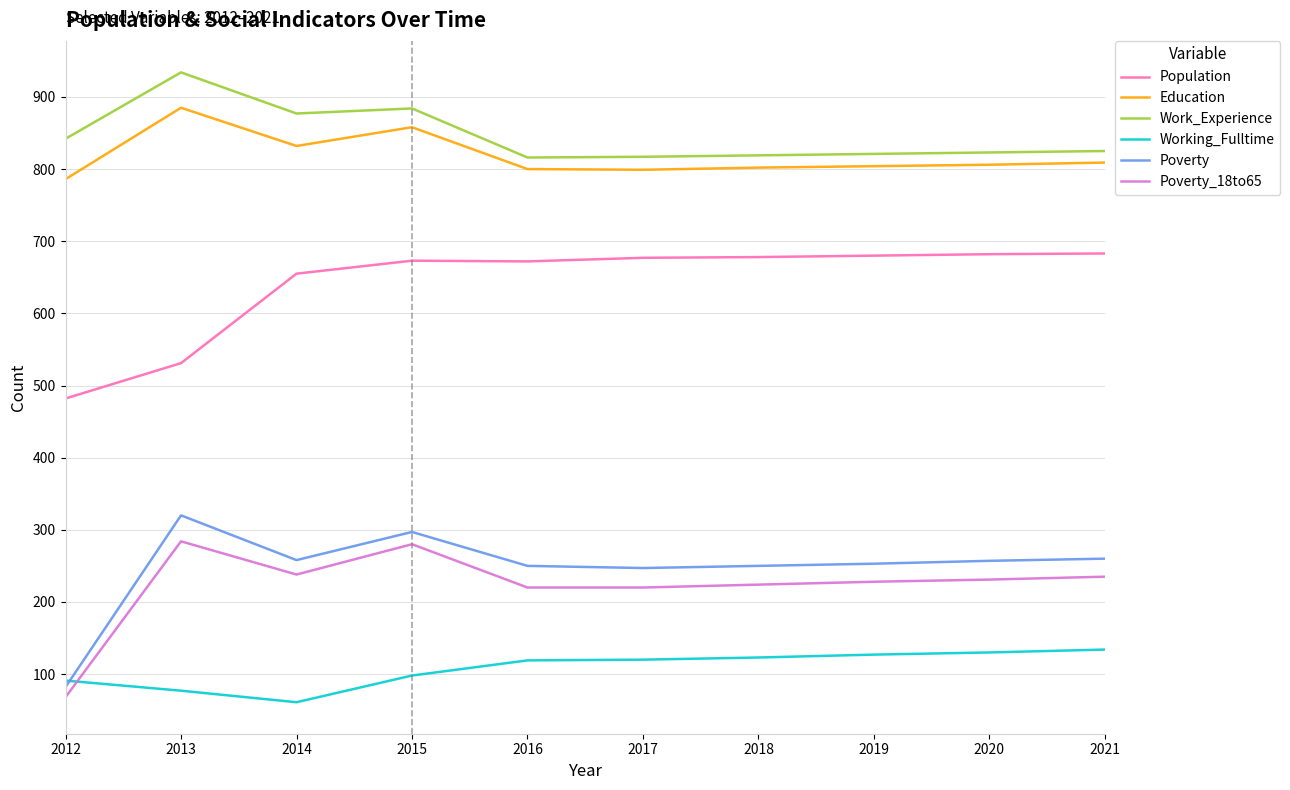

What is the approximate value of Poverty at 2013, to the nearest 50?

300